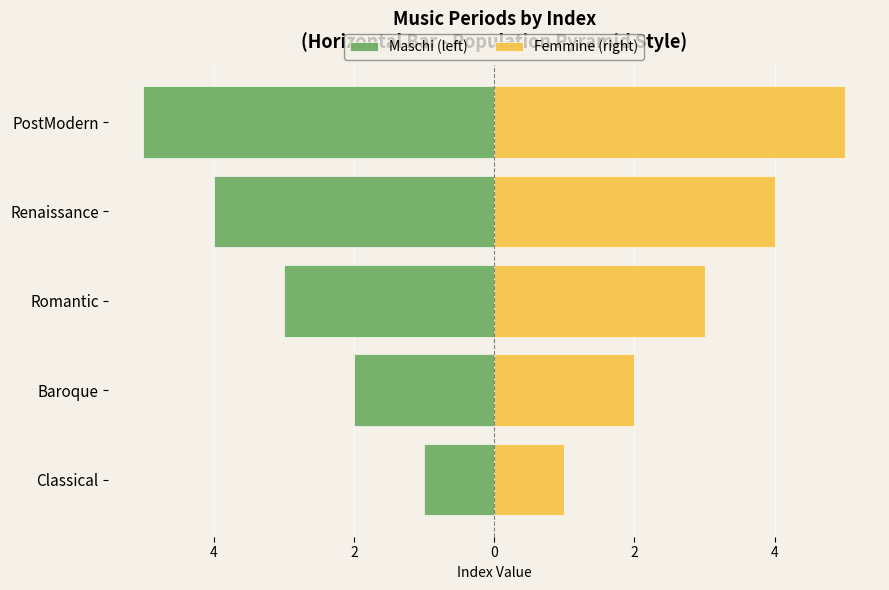

What is the difference between the maximum and minimum values in the Femmine (right) series?

4